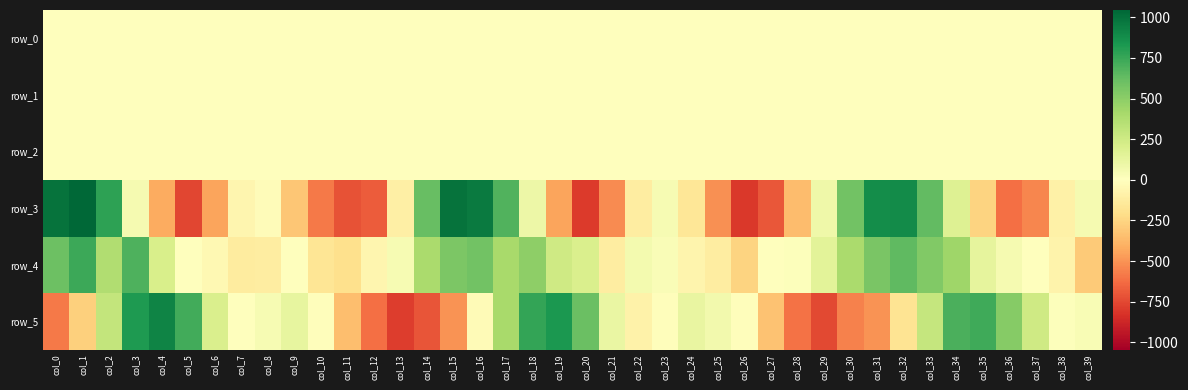

What is the sum of all row_4 values?

6895.4